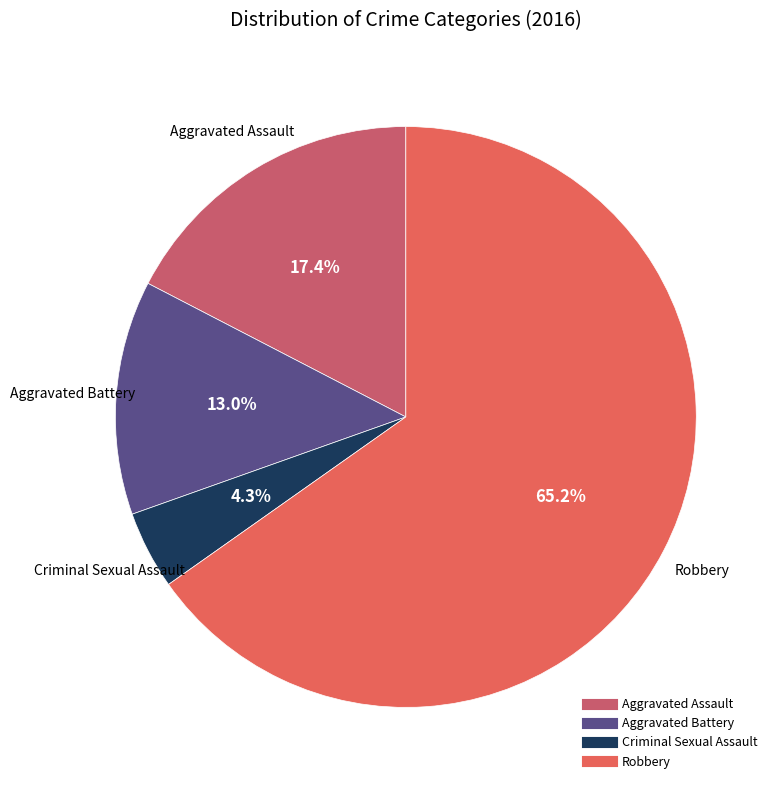

Is there a majority slice in this chart?

Yes